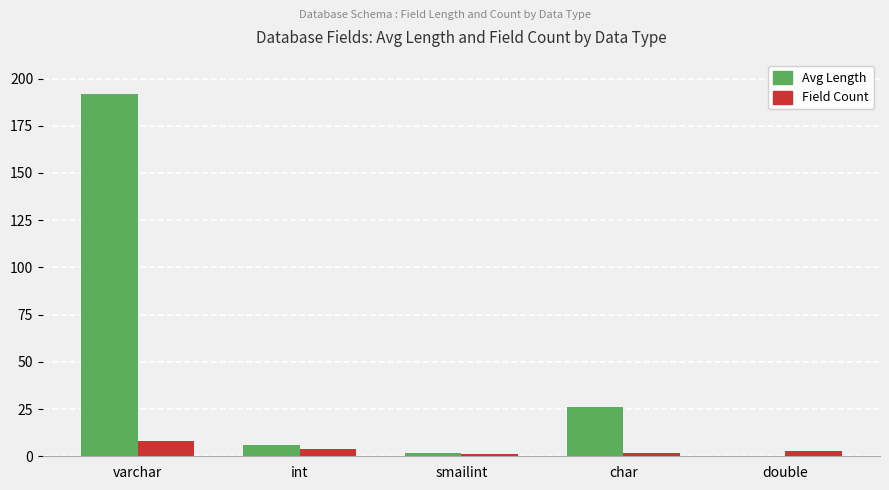

Which series changed the most between int and char?

Avg Length